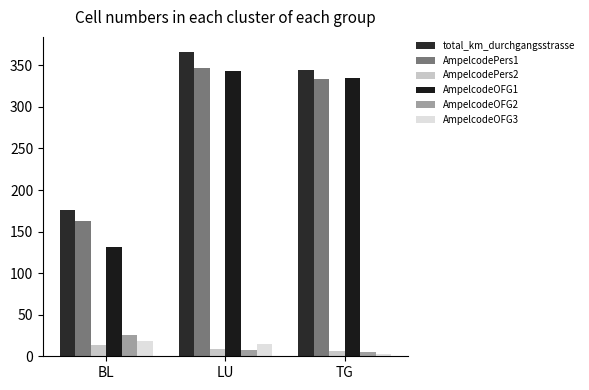

What is the label of the 3rd bar from the left?

TG